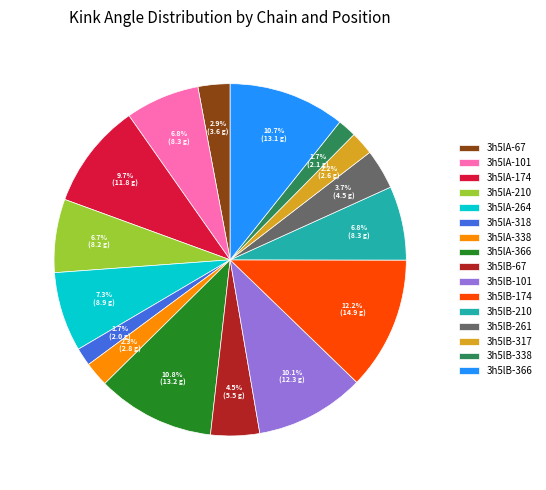

To the nearest percent, what is the difference between the 3h5lA-174 and 3h5lA-366 slice percentages?

1%